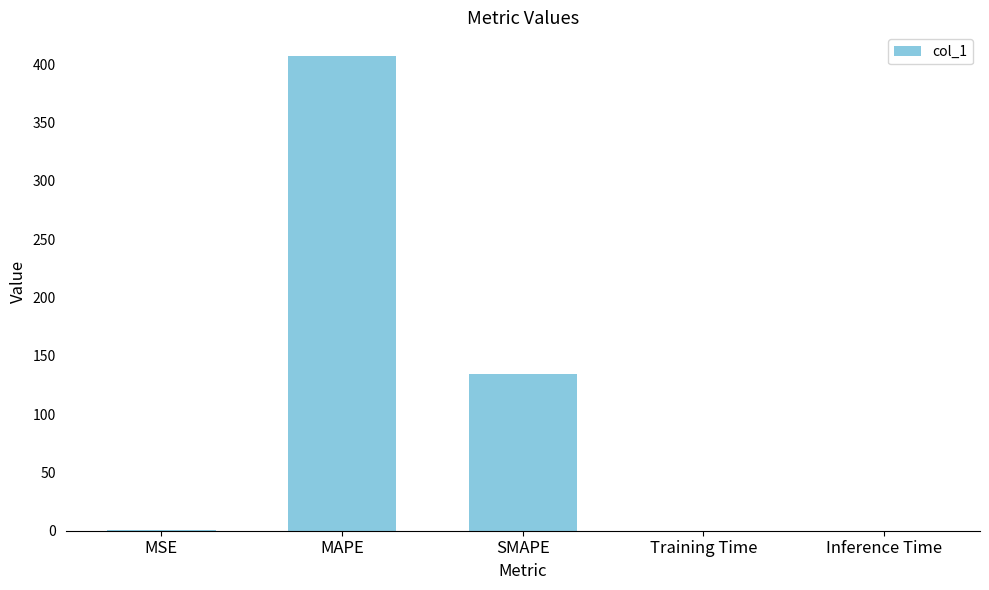

Read the value at MAPE.

406.9